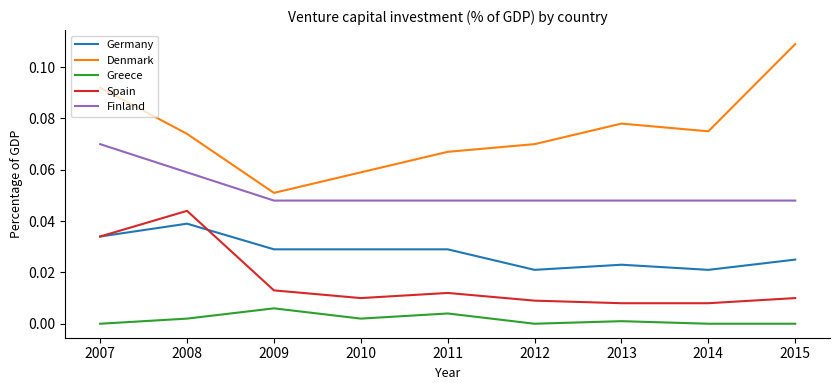

How many Finland values are between 0 and 1?

9